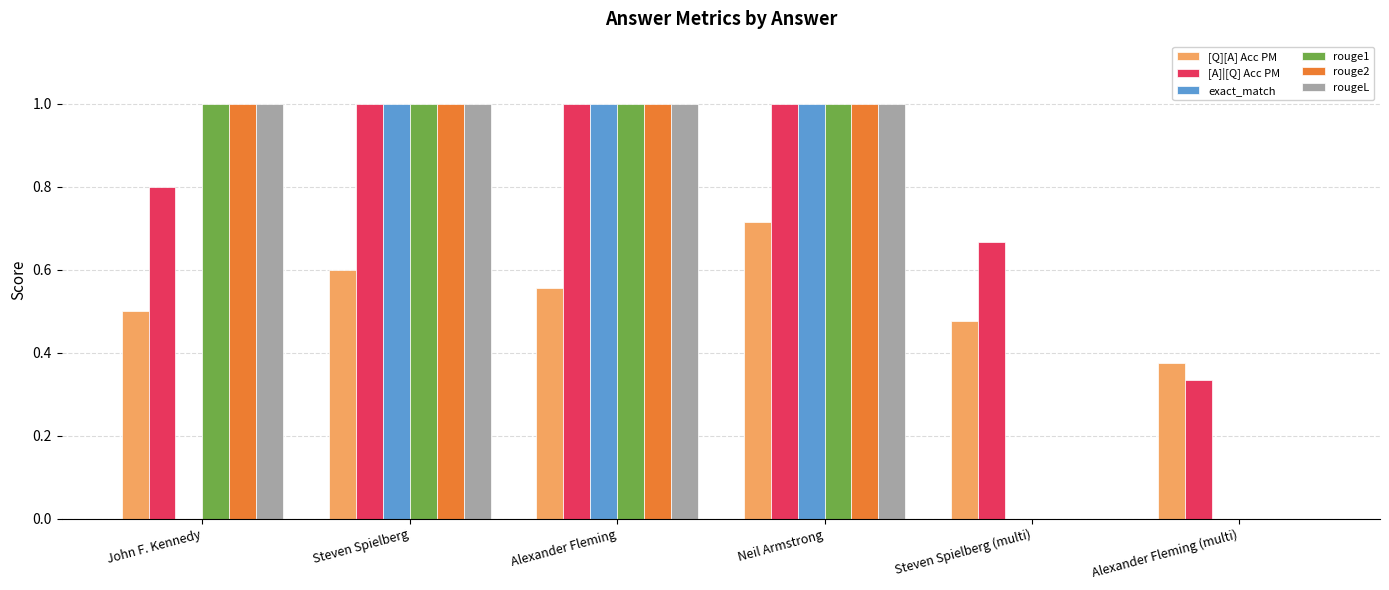

What is the highest value of the exact_match series?

1.0